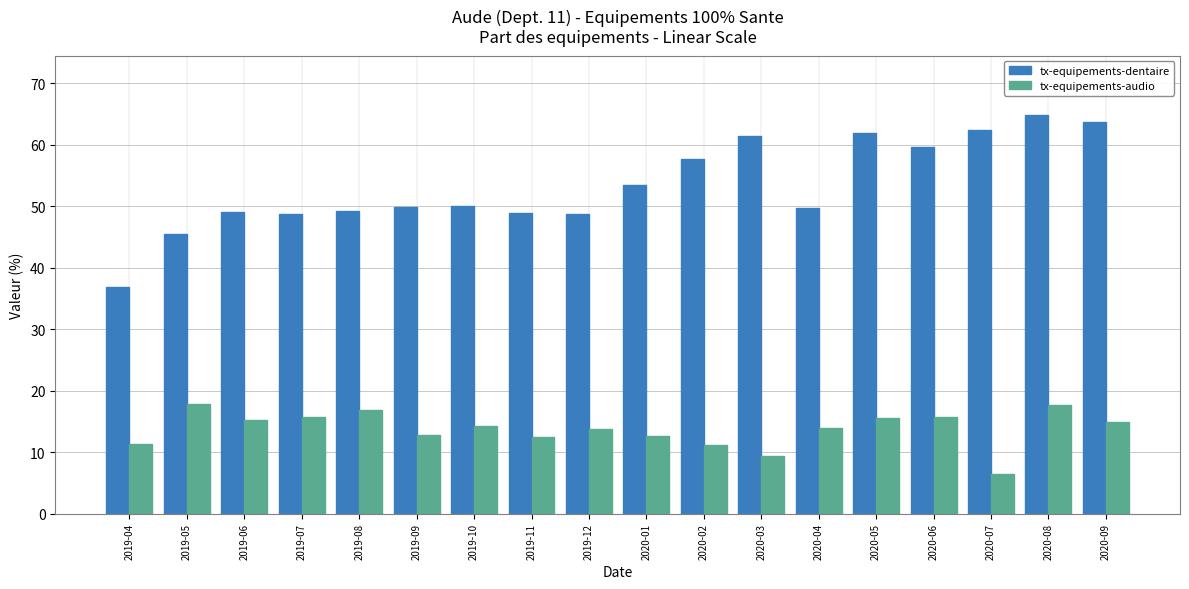

True or false: tx-equipements-audio has a value of 17.9 at 2019-05.

True